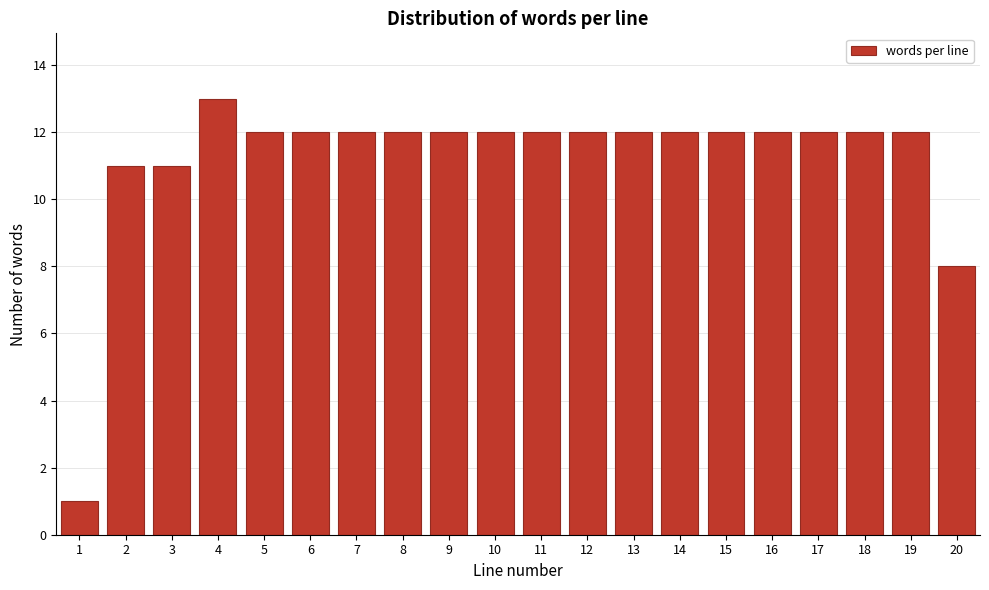

Reading left to right, list all the values displayed in this chart.

1=1	2=11	3=11	4=13	5=12	6=12	7=12	8=12	9=12	10=12	11=12	12=12	13=12	14=12	15=12	16=12	17=12	18=12	19=12	20=8